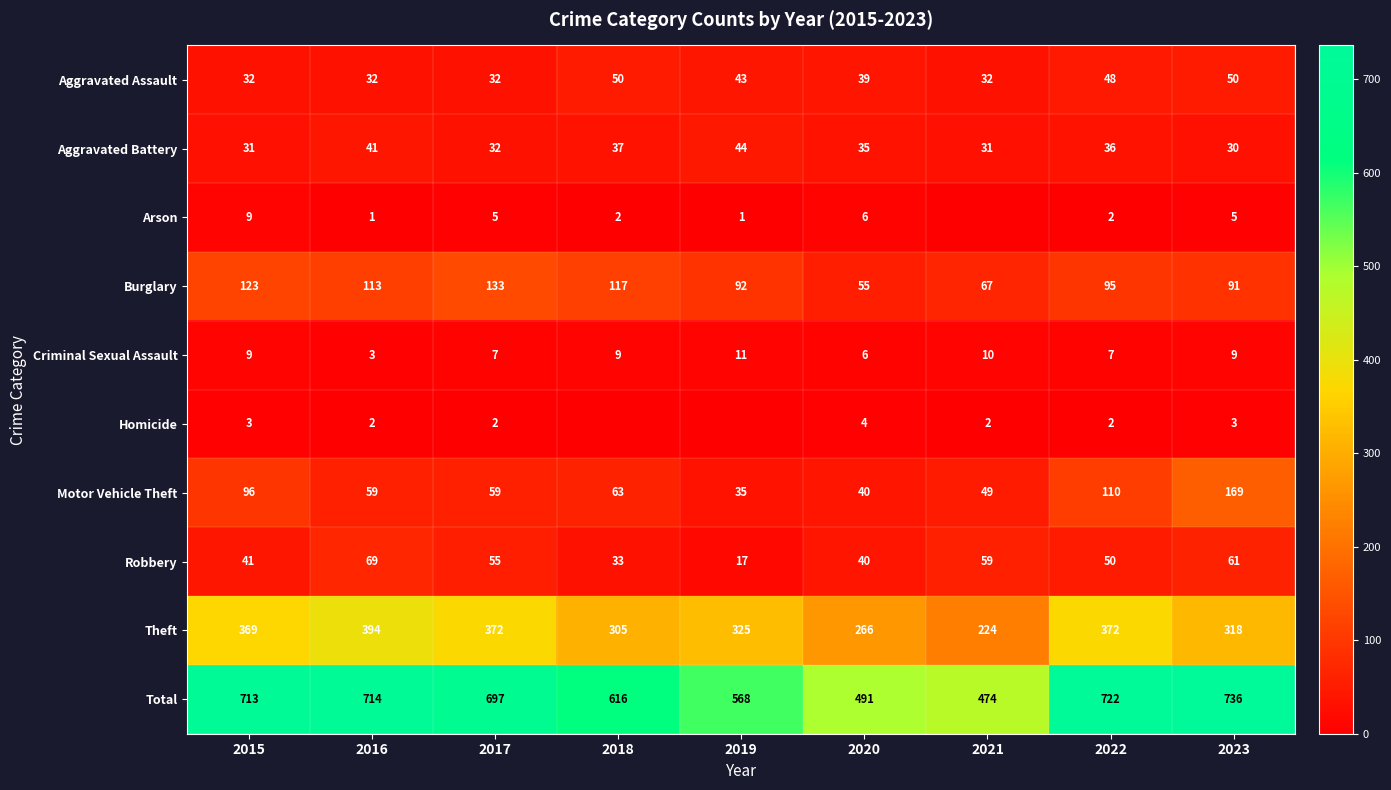

What is the difference between the second highest and second lowest values in the Motor Vehicle Theft series?

70